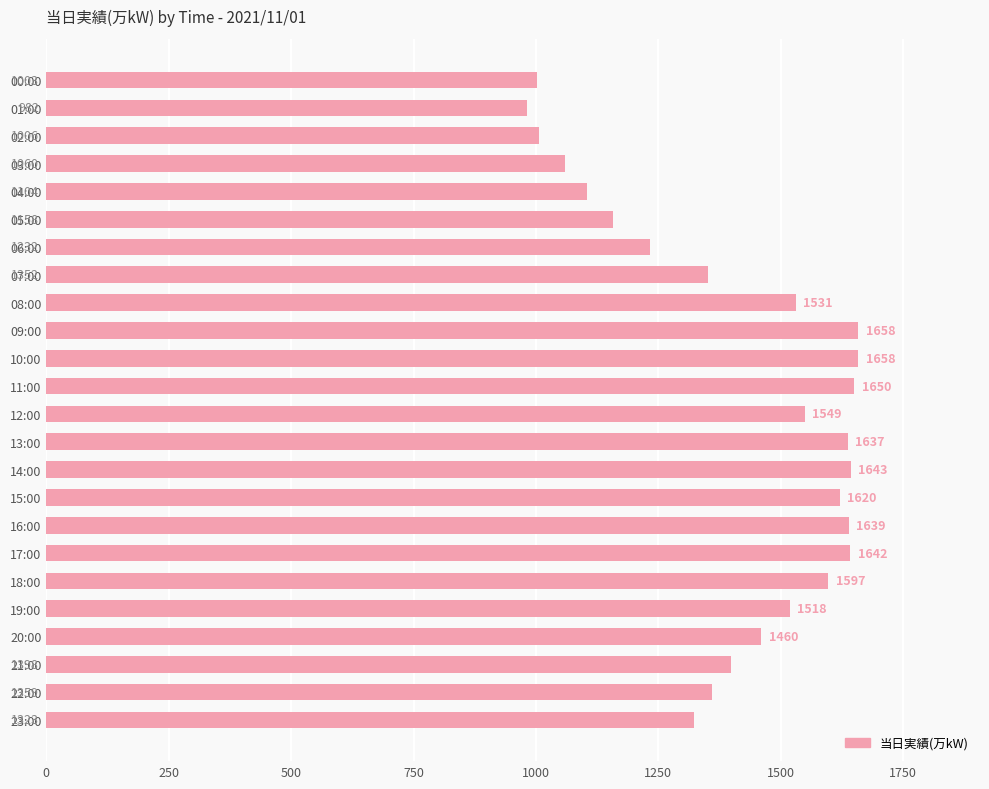

Which has a higher value, 02:00 or 07:00?

07:00